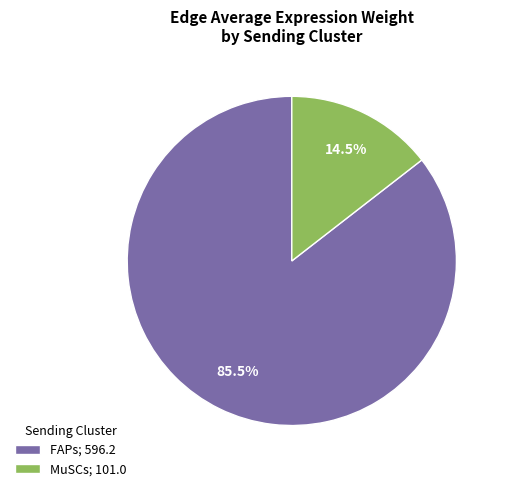

Does any single category account for the majority?

Yes